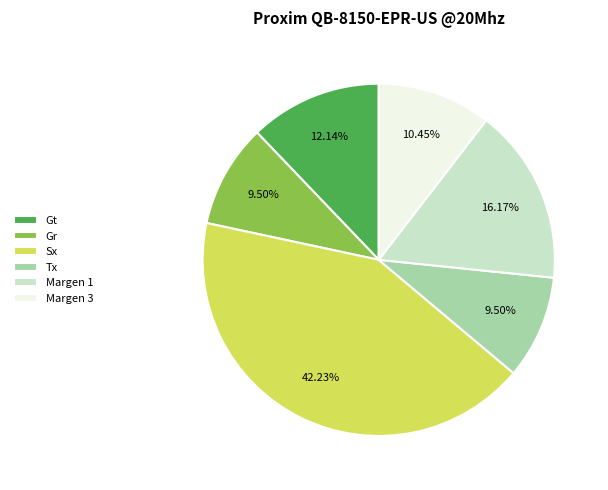

Is the sum of Gt and Margen 3 greater than half?

No